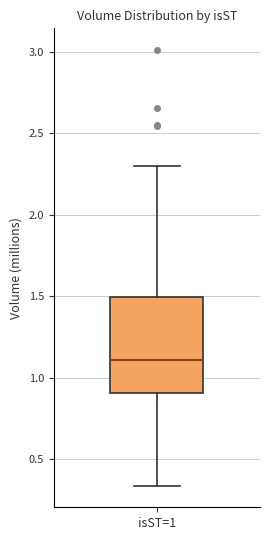

Read this box plot against the y-axis: the position of the median line, the range covered by the box, and the ends of both whiskers. The values are not printed on the chart, so give them approximately, as read against the axis.

median 1.10, box 0.90 to 1.50, whiskers 0.35 to 2.30